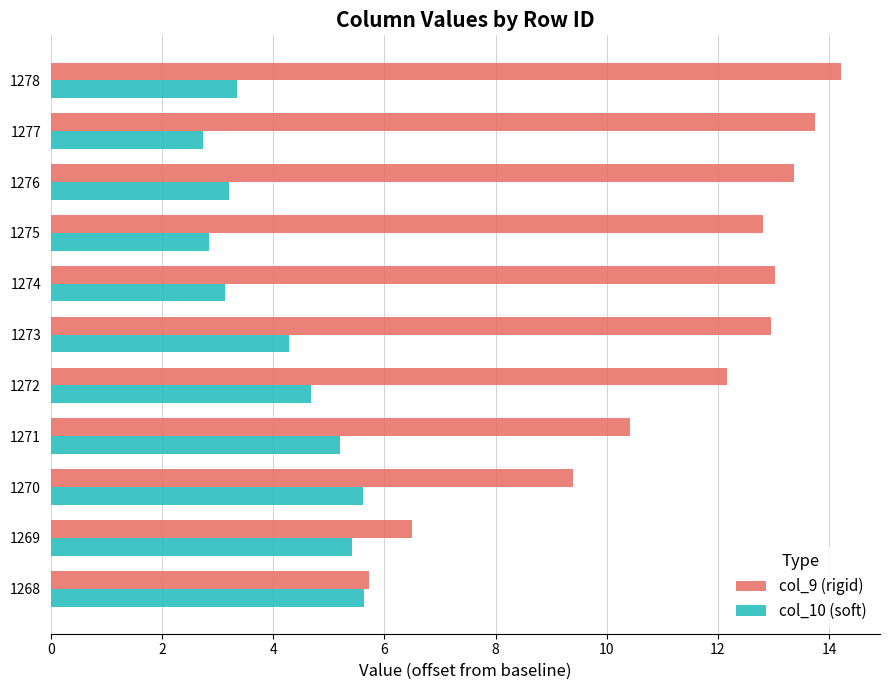

Rank the series by their maximum value, from lowest to highest.

col_10 (soft), col_9 (rigid)